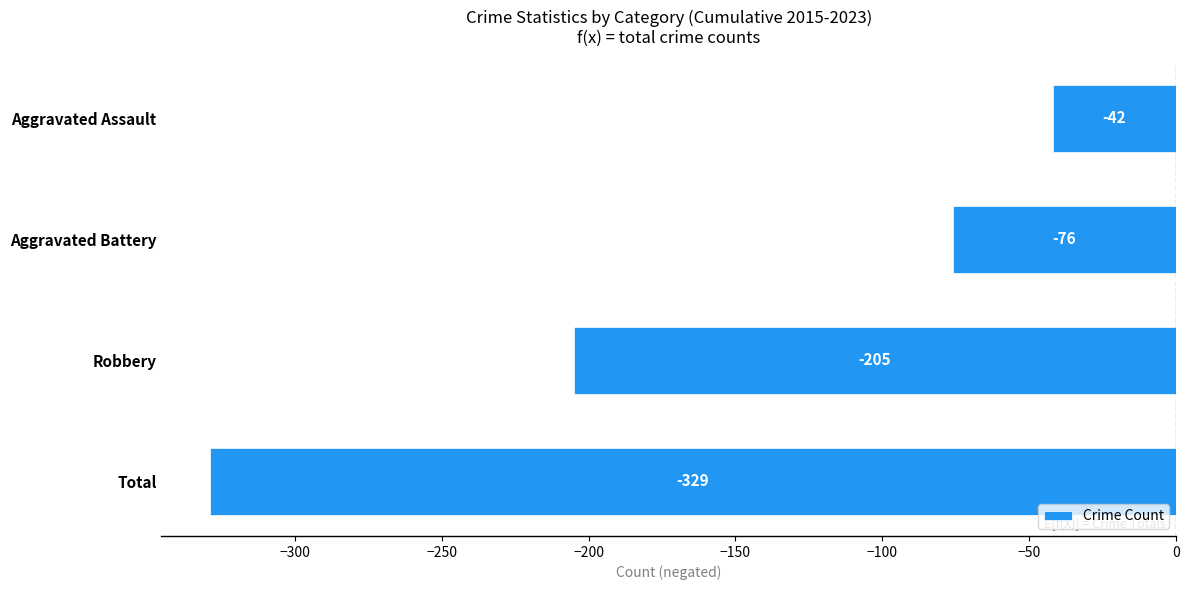

How many data points are less than -76?

2